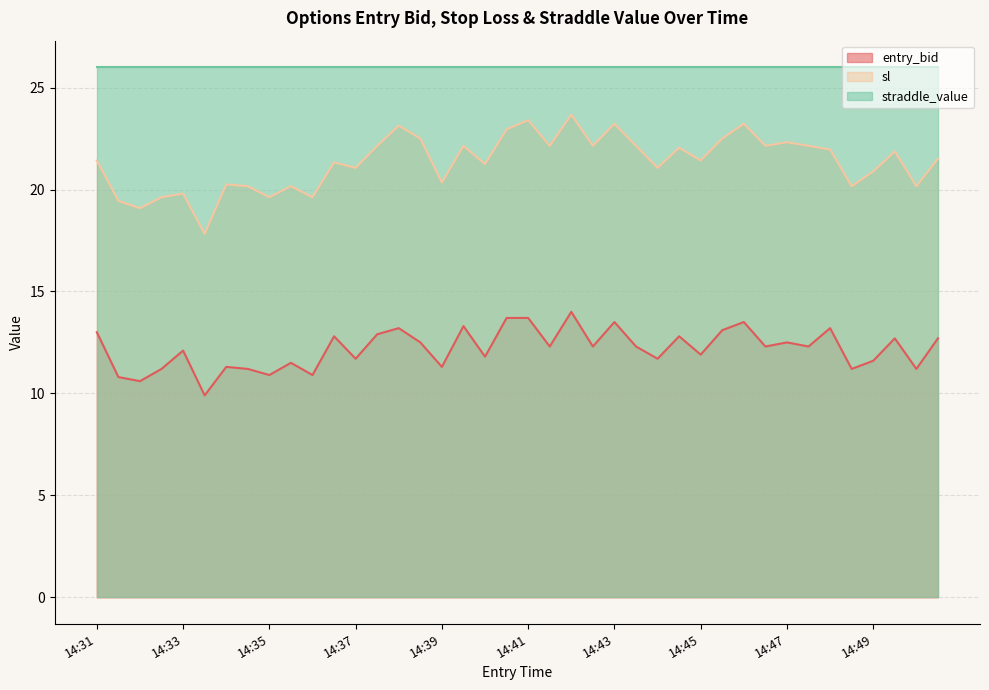

What is the difference between the highest and lowest values at 14:37?

14.3